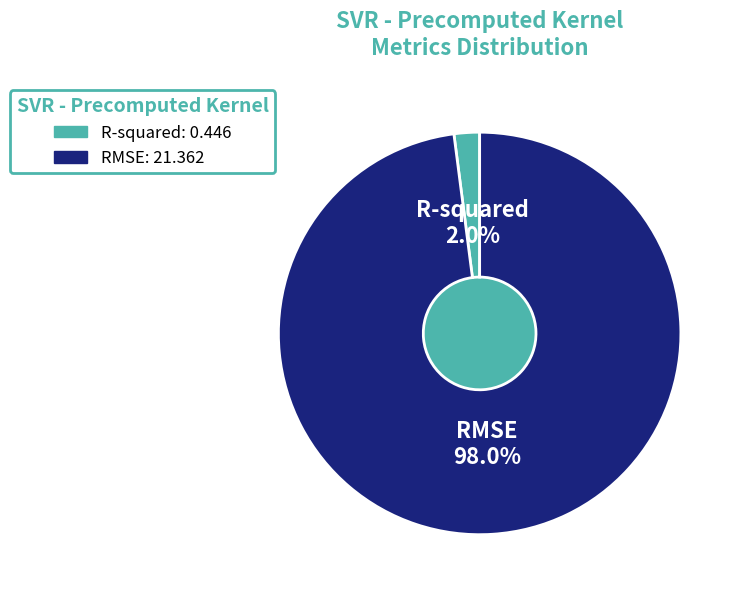

Count the number of slices in the pie.

2